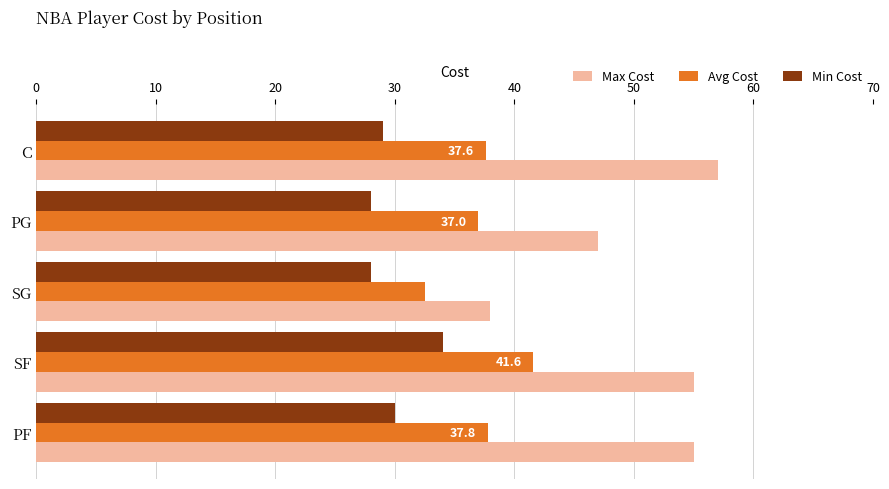

What is the maximum value for Avg Cost?

41.6